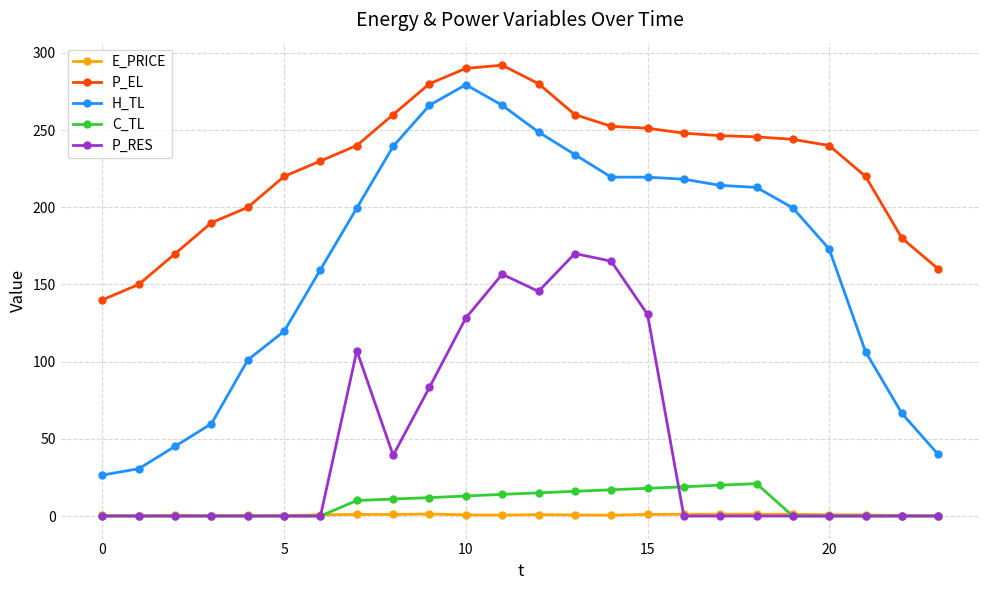

Which series has the widest spread of values?

H_TL